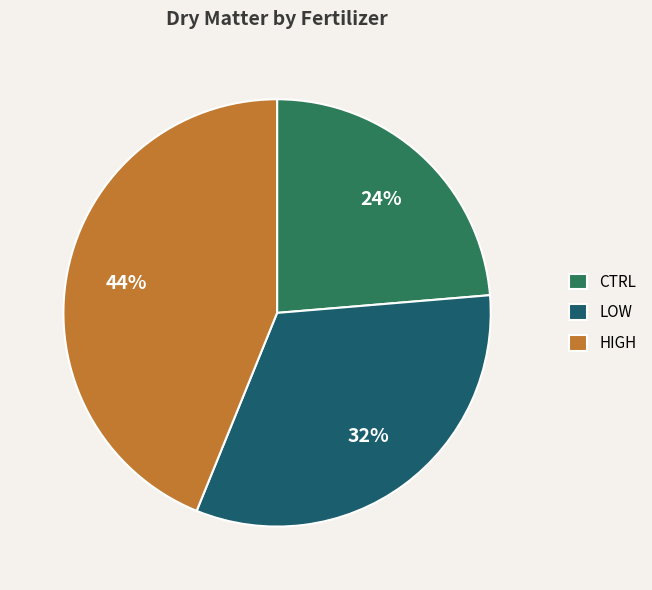

To the nearest percent, what percentage of the pie is LOW?

32%